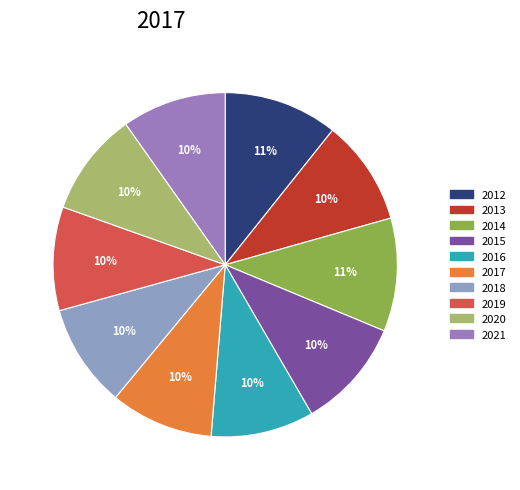

Is there a majority slice in this chart?

No